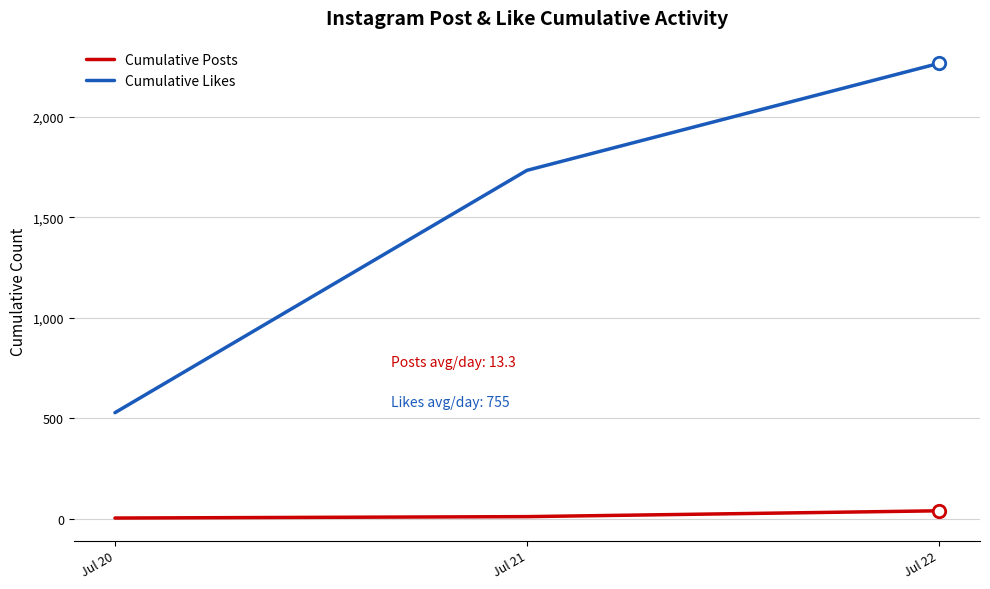

Is the value of Cumulative Posts at Jul 20 greater than the value of Cumulative Likes at Jul 20?

No